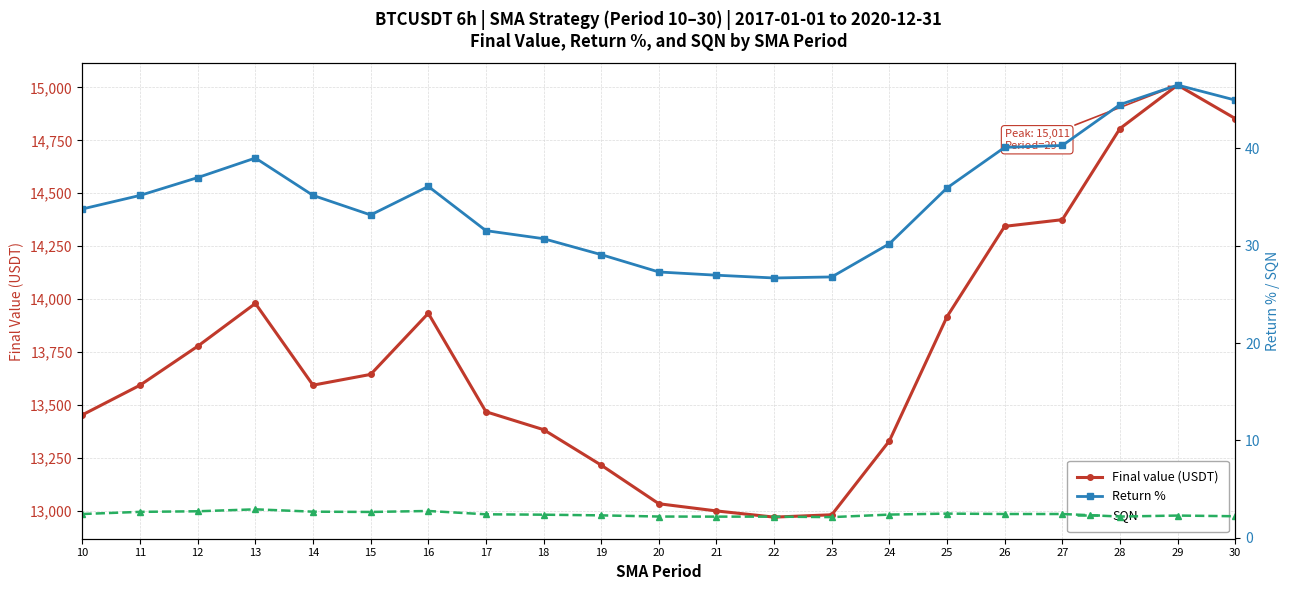

List the labels in order of Final value (USDT) value, smallest first.

22, 23, 21, 20, 19, 24, 18, 10, 17, 14, 11, 15, 12, 25, 16, 13, 26, 27, 28, 30, 29